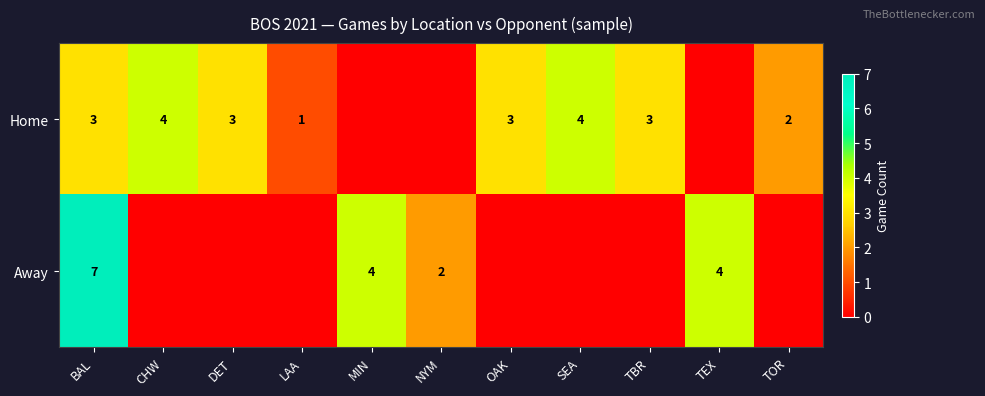

True or false: Home has a value of 2 at TOR.

True